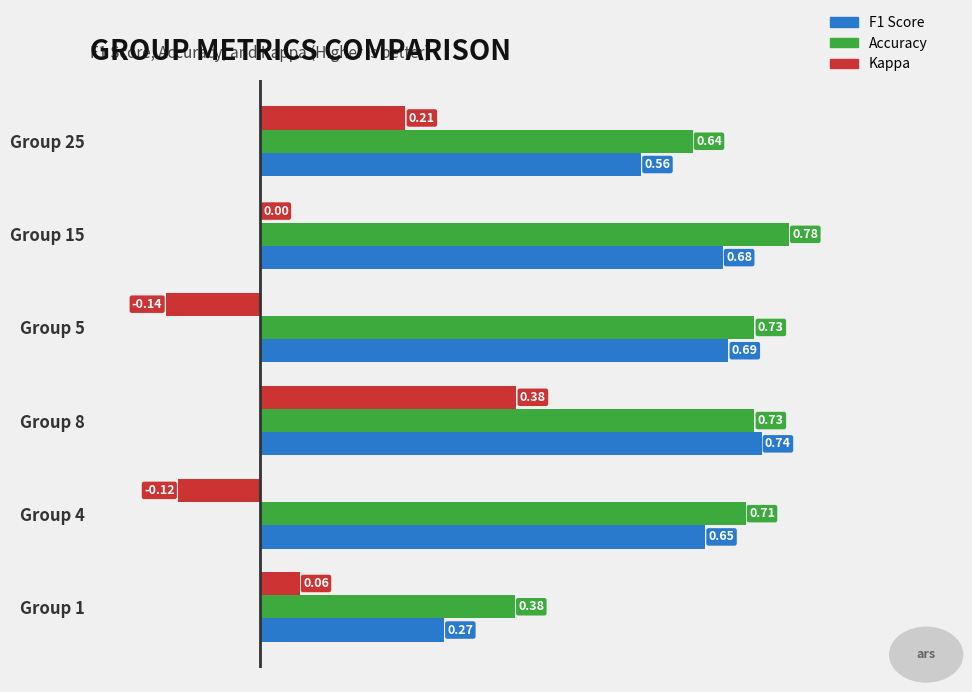

Between Group 8 and Group 5, which series saw the biggest shift?

Kappa